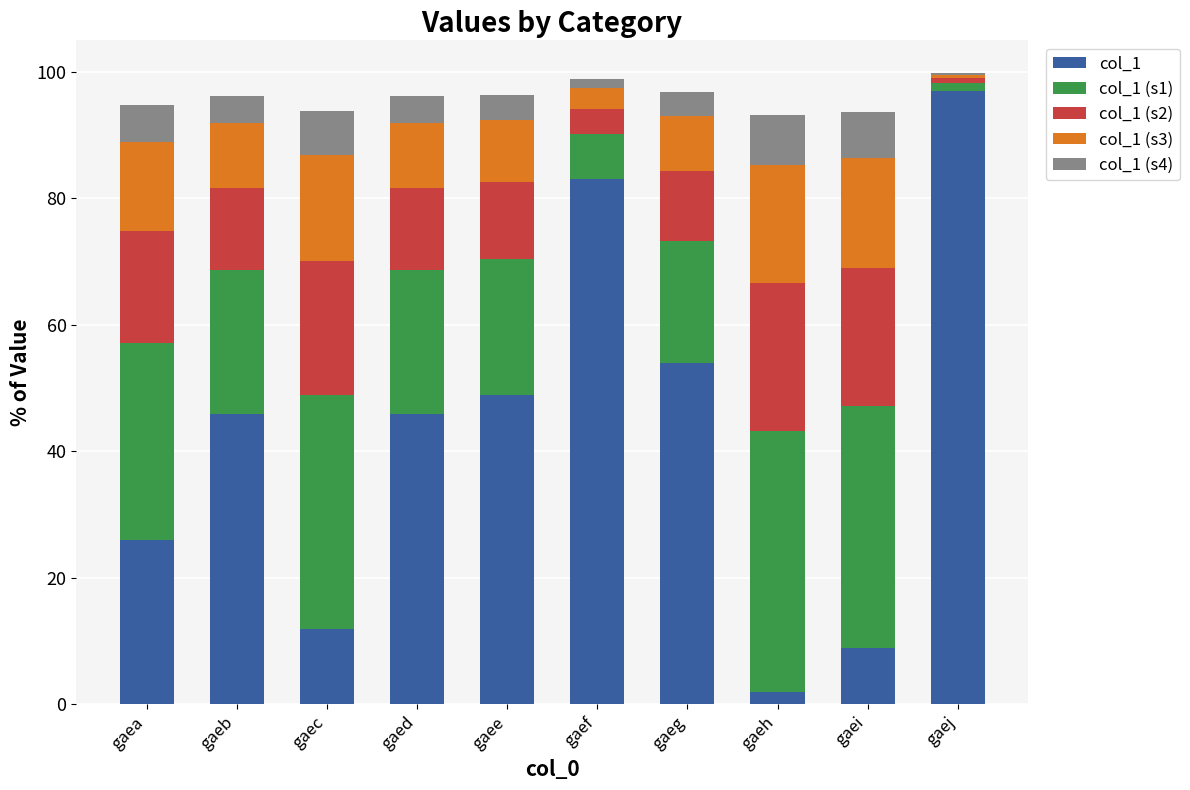

True or false: col_1 has a value of 83.0 at gaef.

True